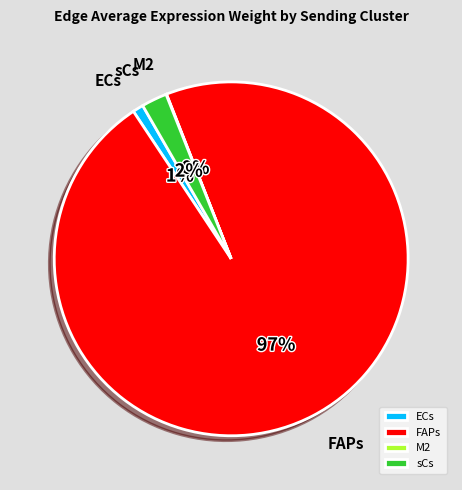

Is there a majority slice in this chart?

Yes